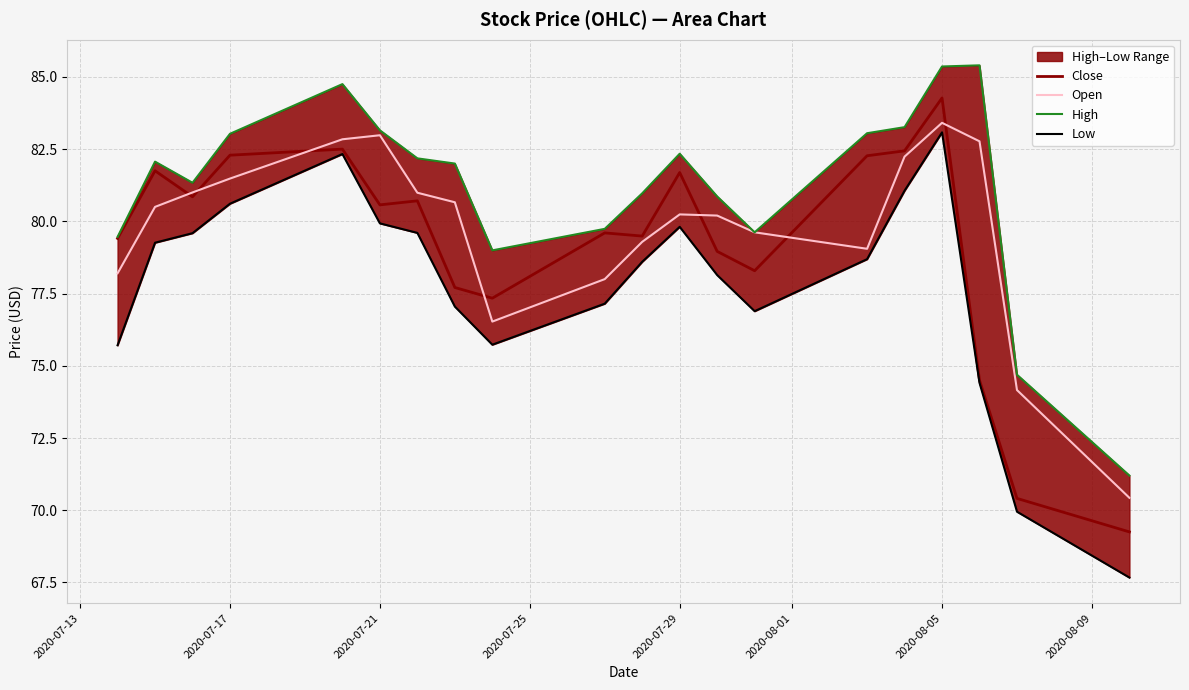

Which series changed the most between 2020-07-29 and 2020-08-09?

Low